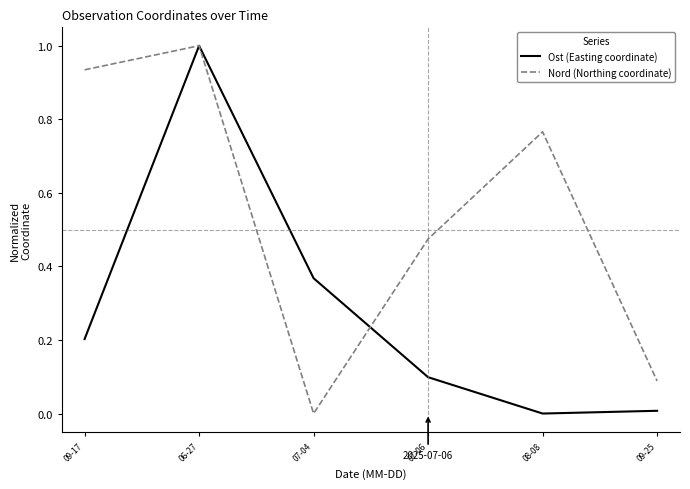

Between 09-17 and 09-25, which series saw the biggest shift?

Nord (Northing coordinate)